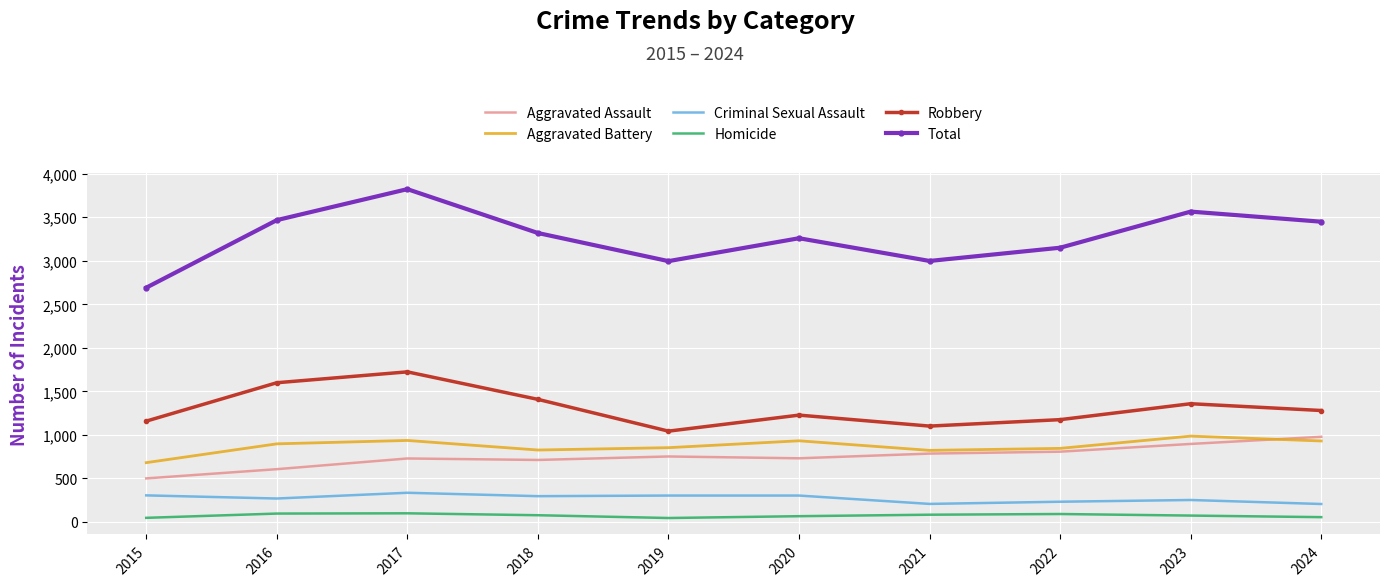

What is the difference between the Homicide values at 2016 and 2021?

13